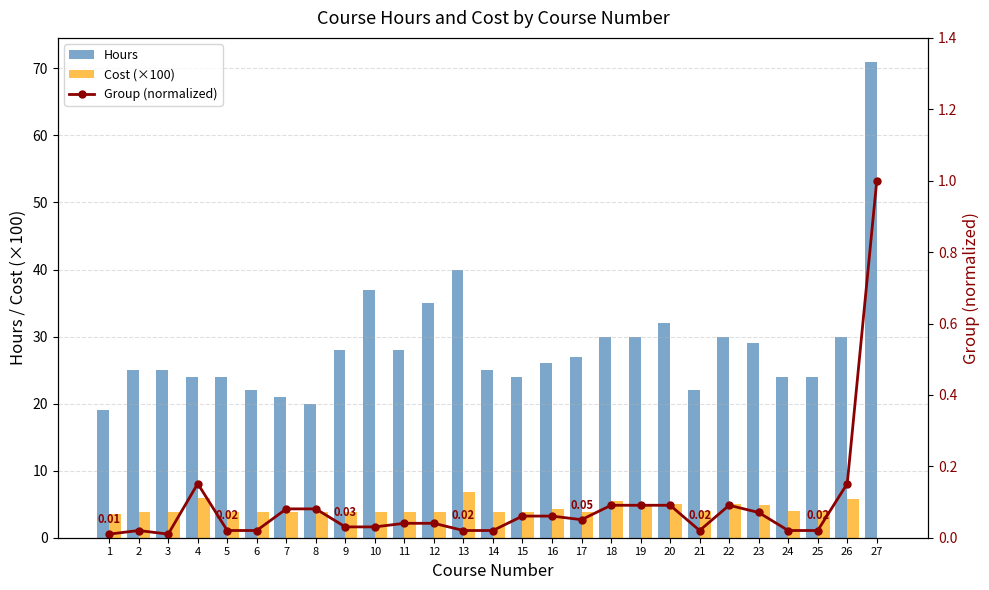

What are all the series names shown in the legend?

Hours, Cost (×100), Group (normalized)